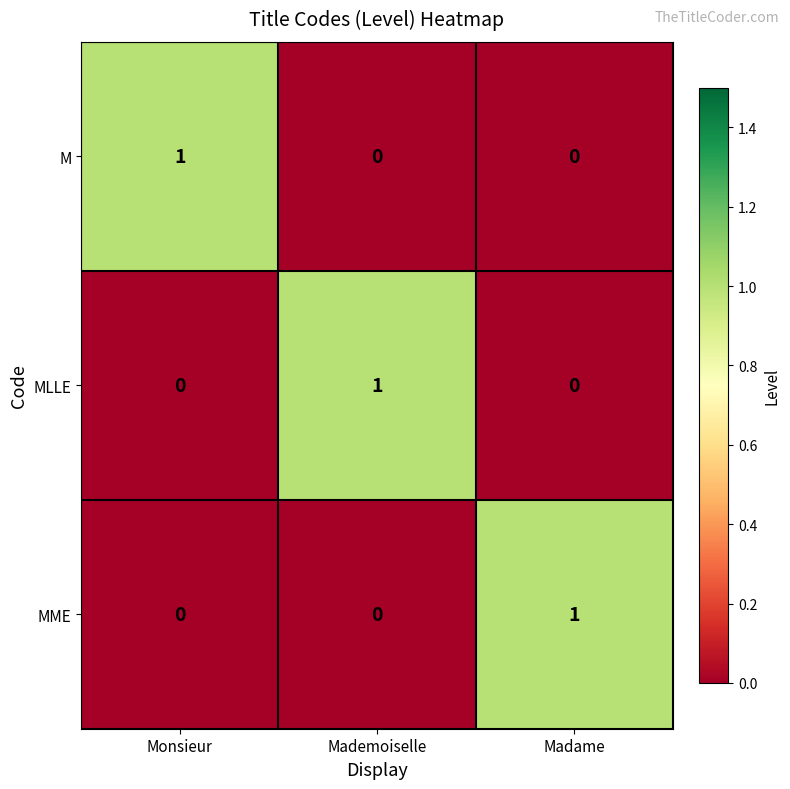

At how many categories does at least one series exceed 0?

3